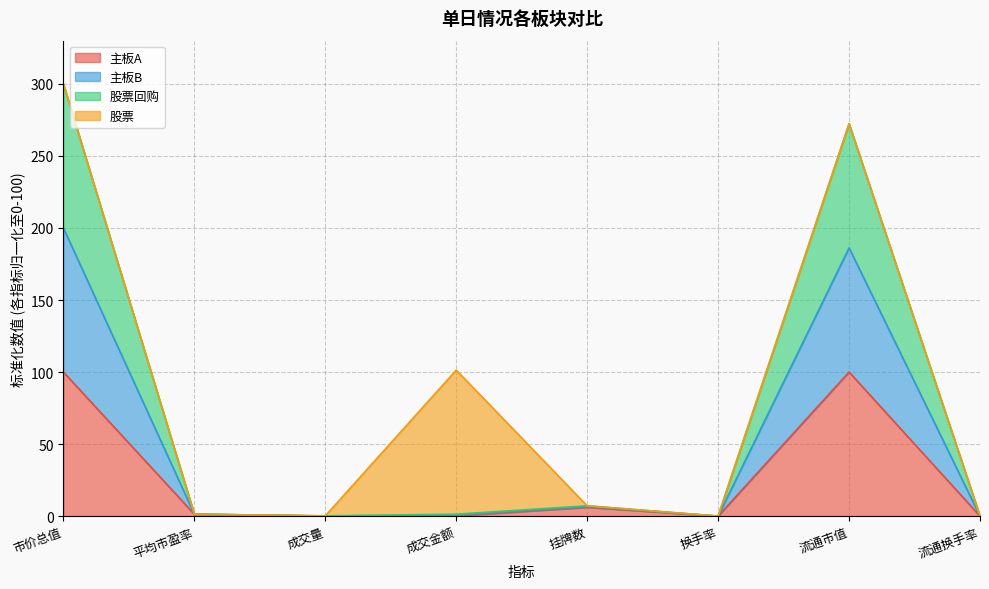

At which category is the sum across all series the highest?

市价总值